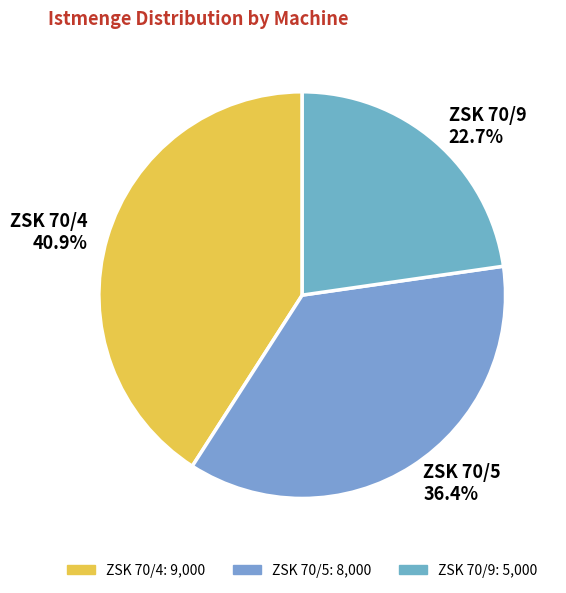

To the nearest percent, what is the difference between the ZSK 70/9 and ZSK 70/4 slice percentages?

18%